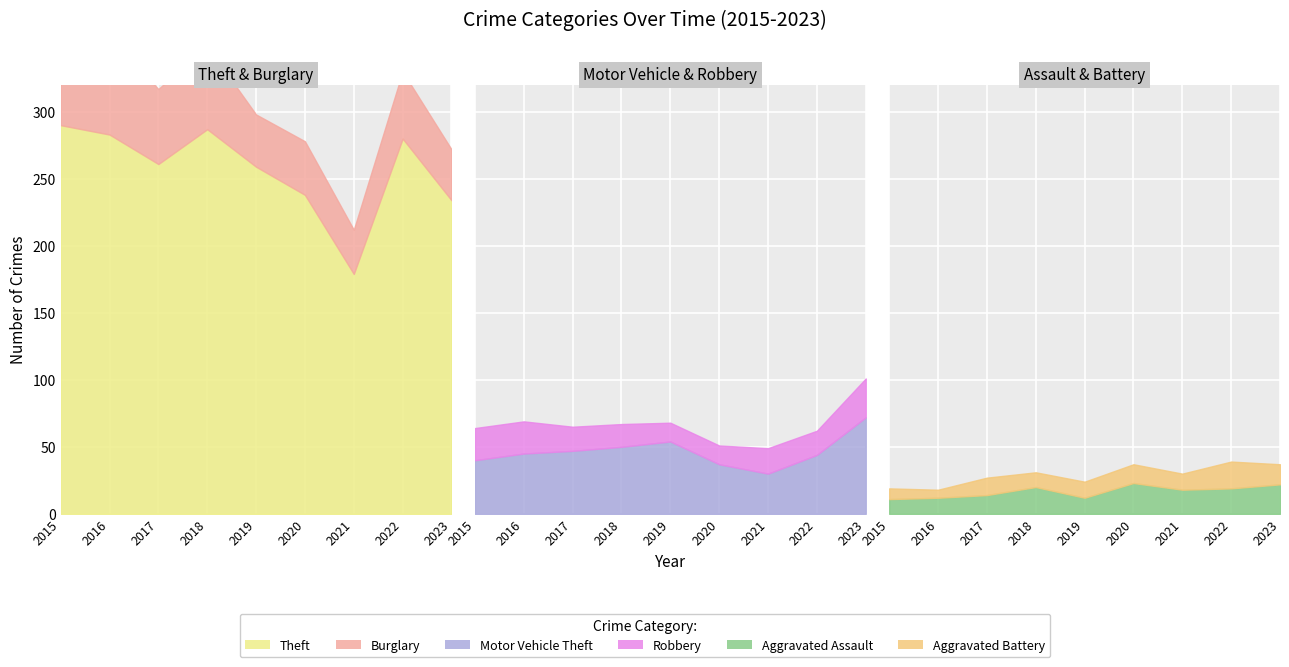

True or false: Robbery has a value of 8 at 2021.

False